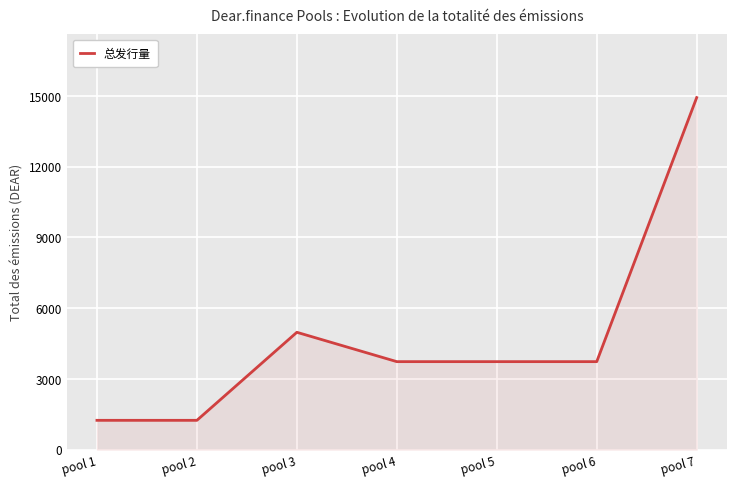

True or false: there are more than 2 points higher than both neighbors.

False